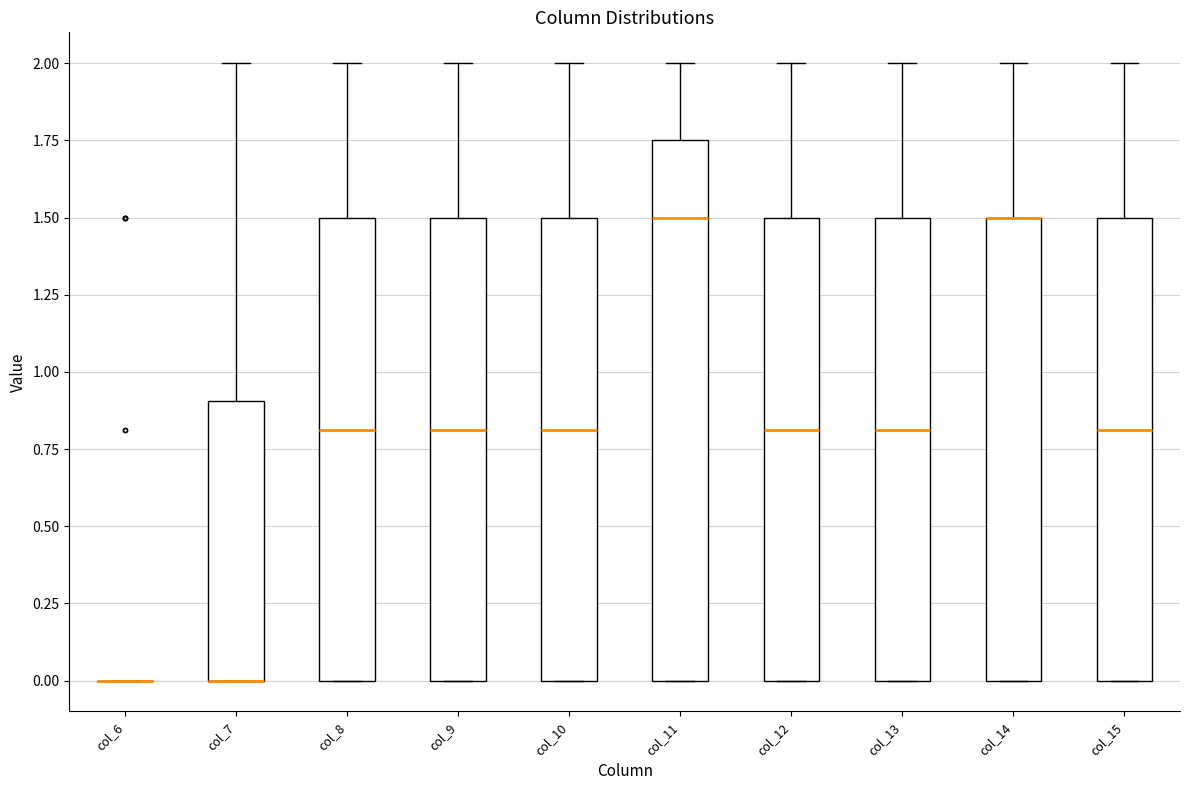

Reading left to right, transcribe this box plot: for each box, give where its median line is, the range the box spans, and where its two whiskers end, as read against the y-axis. The values are not printed on the chart, so give them approximately, as read against the axis.

col_6: box collapsed to a line at 0.00, whiskers 0.00 to 0.00
col_7: median 0.00 (drawn on the box's lower edge), box 0.00 to 0.90, whiskers 0.00 to 2.00
col_8: median 0.80, box 0.00 to 1.50, whiskers 0.00 to 2.00
col_9: median 0.80, box 0.00 to 1.50, whiskers 0.00 to 2.00
col_10: median 0.80, box 0.00 to 1.50, whiskers 0.00 to 2.00
col_11: median 1.50, box 0.00 to 1.75, whiskers 0.00 to 2.00
col_12: median 0.80, box 0.00 to 1.50, whiskers 0.00 to 2.00
col_13: median 0.80, box 0.00 to 1.50, whiskers 0.00 to 2.00
col_14: median 1.50 (drawn on the box's upper edge), box 0.00 to 1.50, whiskers 0.00 to 2.00
col_15: median 0.80, box 0.00 to 1.50, whiskers 0.00 to 2.00